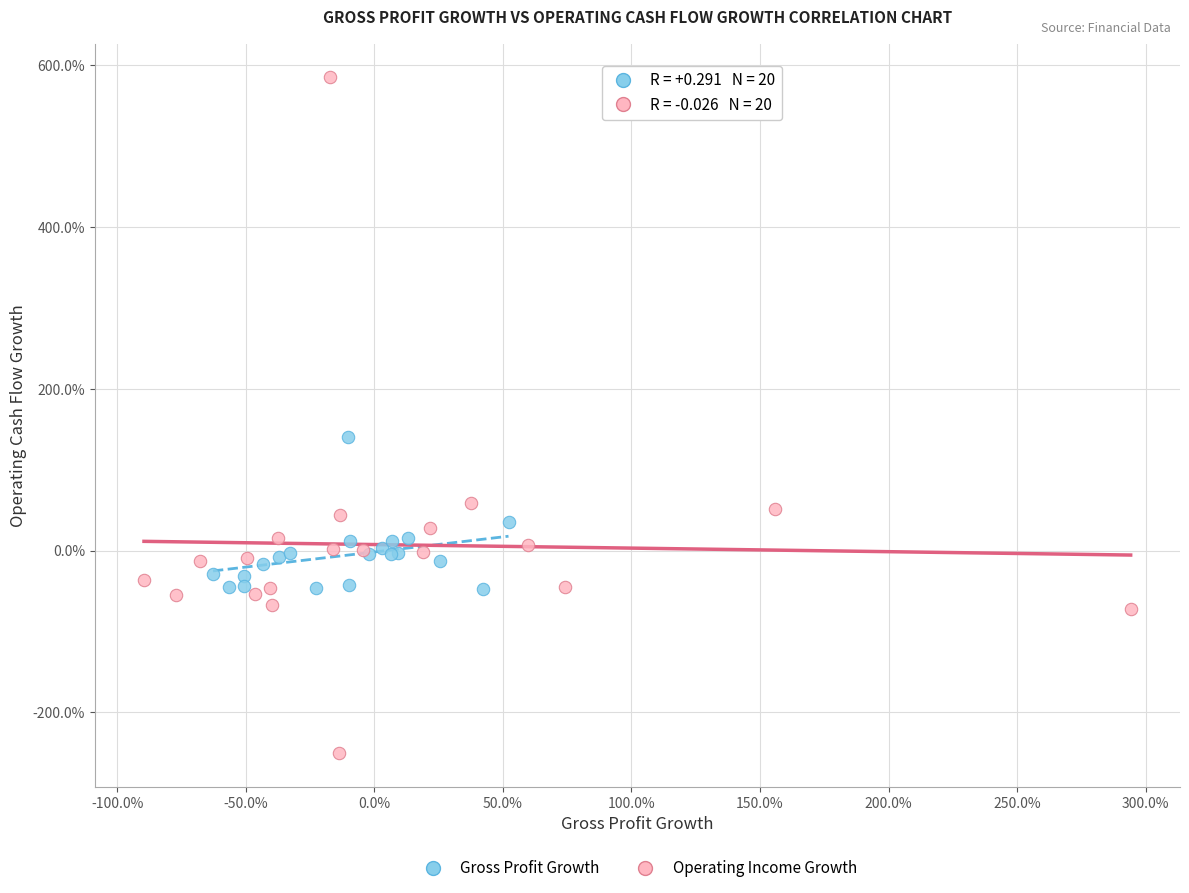

What are all the series names shown in the legend?

Gross Profit Growth, Operating Income Growth